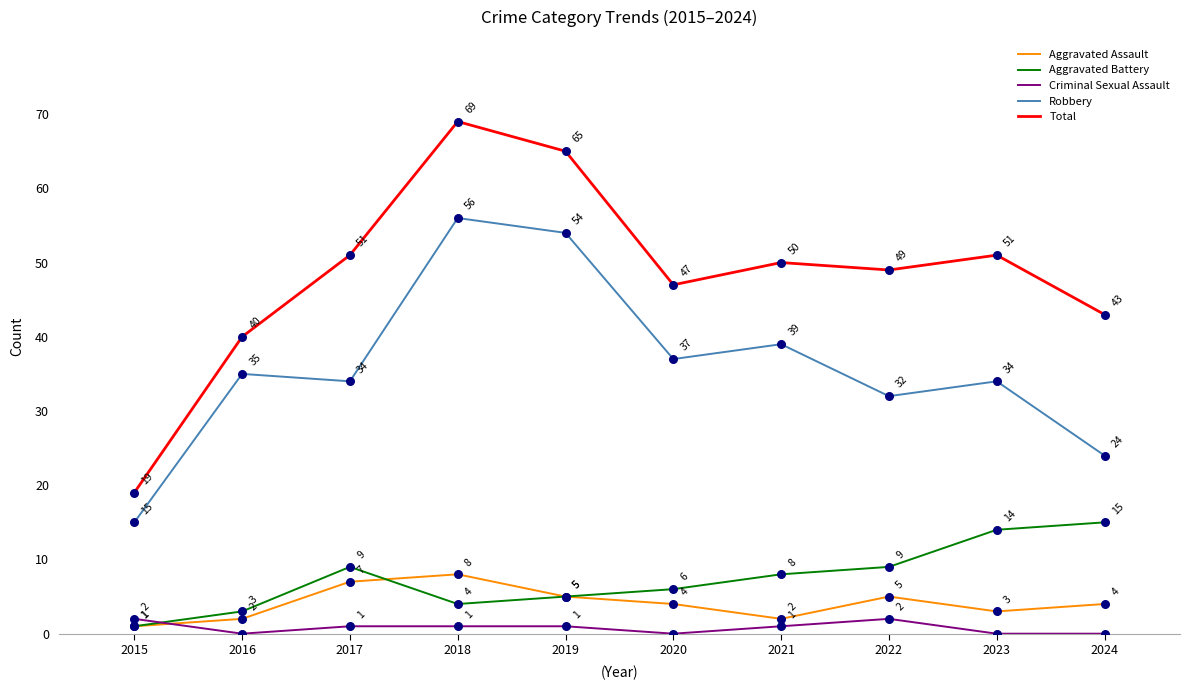

At which category is the sum across all series the highest?

2018